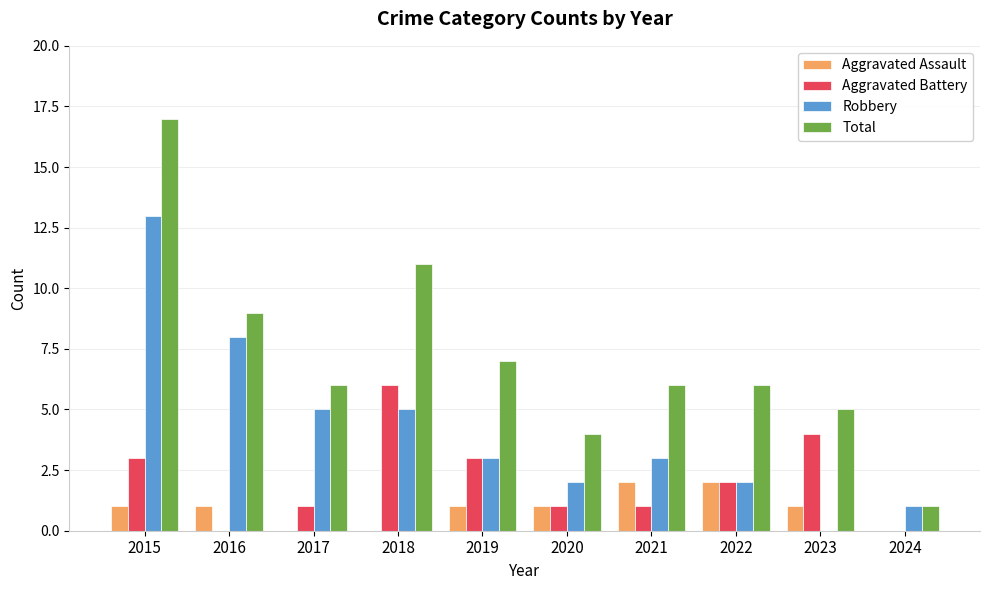

What is the difference between the Total values at 2016 and 2022?

3